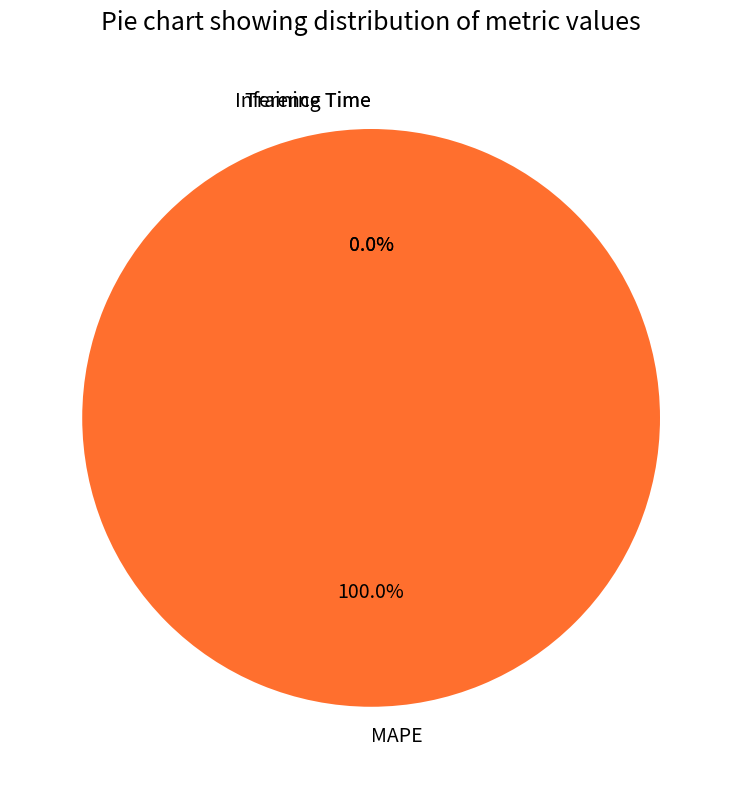

Does Training Time represent more than half of the total?

No